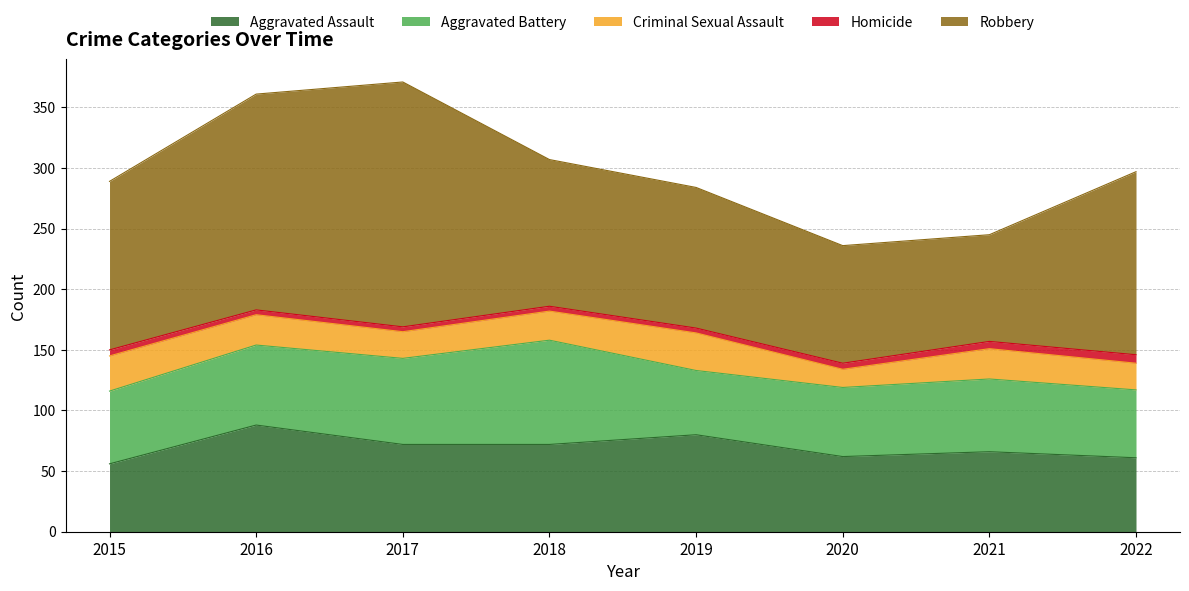

The value of Aggravated Battery at 2018 is 86. True or false?

True